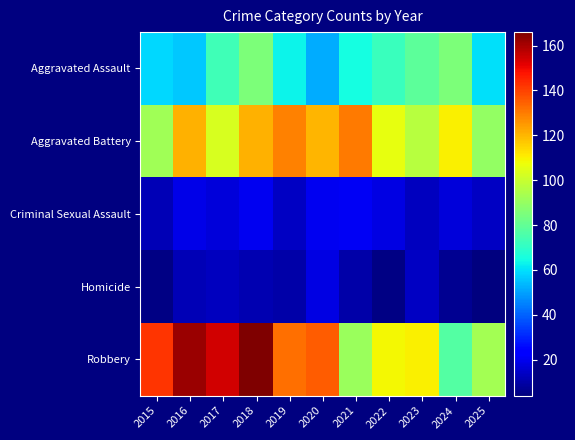

Reading left to right, extract all data points from this chart.

Aggravated Assault: 2015=59	2016=56	2017=73	2018=85	2019=63	2020=52	2021=65	2022=72	2023=79	2024=85	2025=60
Aggravated Battery: 2015=92	2016=121	2017=103	2018=121	2019=129	2020=120	2021=130	2022=106	2023=97	2024=110	2025=90
Criminal Sexual Assault: 2015=12	2016=19	2017=17	2018=20	2019=14	2020=20	2021=21	2022=18	2023=13	2024=17	2025=14
Homicide: 2015=5	2016=12	2017=13	2018=11	2019=10	2020=18	2021=10	2022=5	2023=14	2024=7	2025=4
Robbery: 2015=142	2016=162	2017=154	2018=166	2019=132	2020=135	2021=91	2022=109	2023=110	2024=77	2025=93